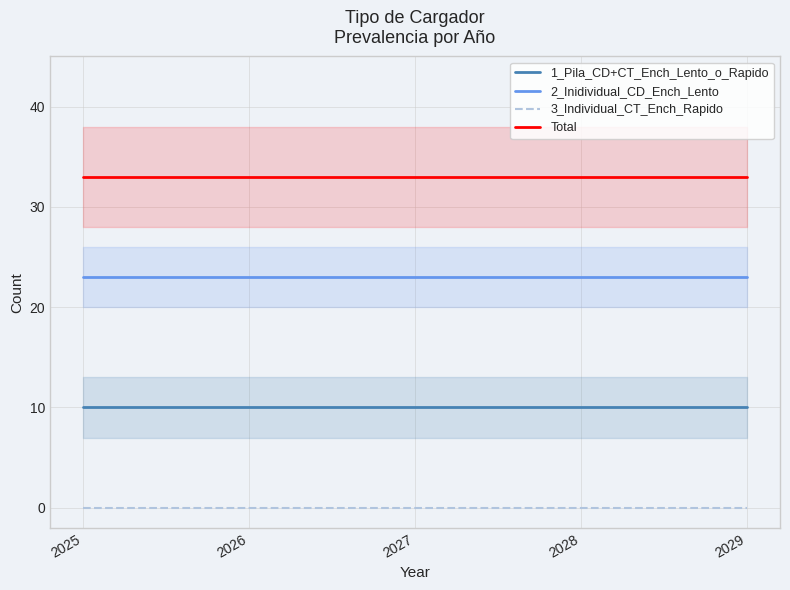

What is the average value of the 2_Inidividual_CD_Ench_Lento series?

23